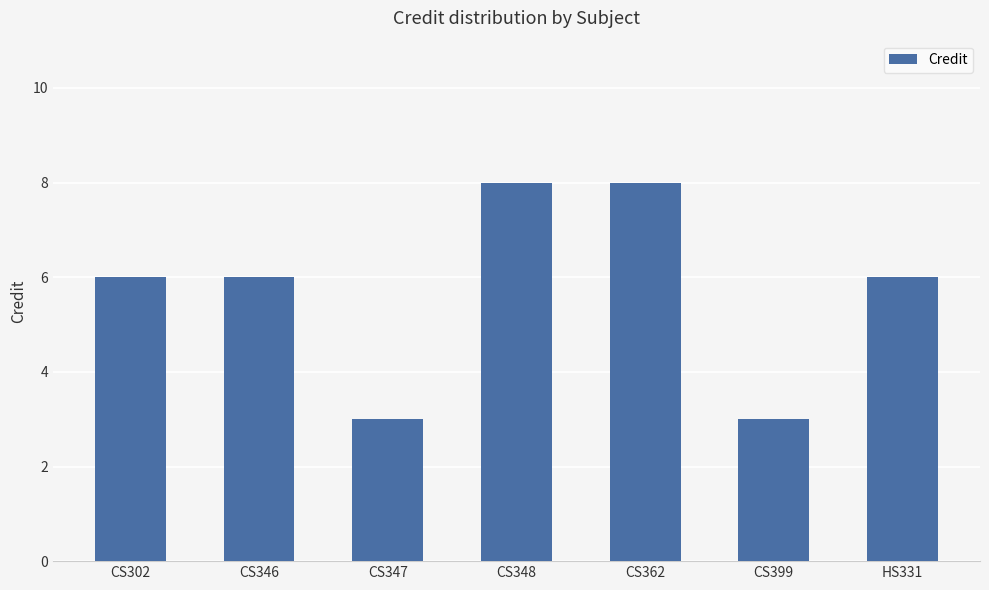

Reading left to right, transcribe all the data shown in this chart.

CS302=6	CS346=6	CS347=3	CS348=8	CS362=8	CS399=3	HS331=6